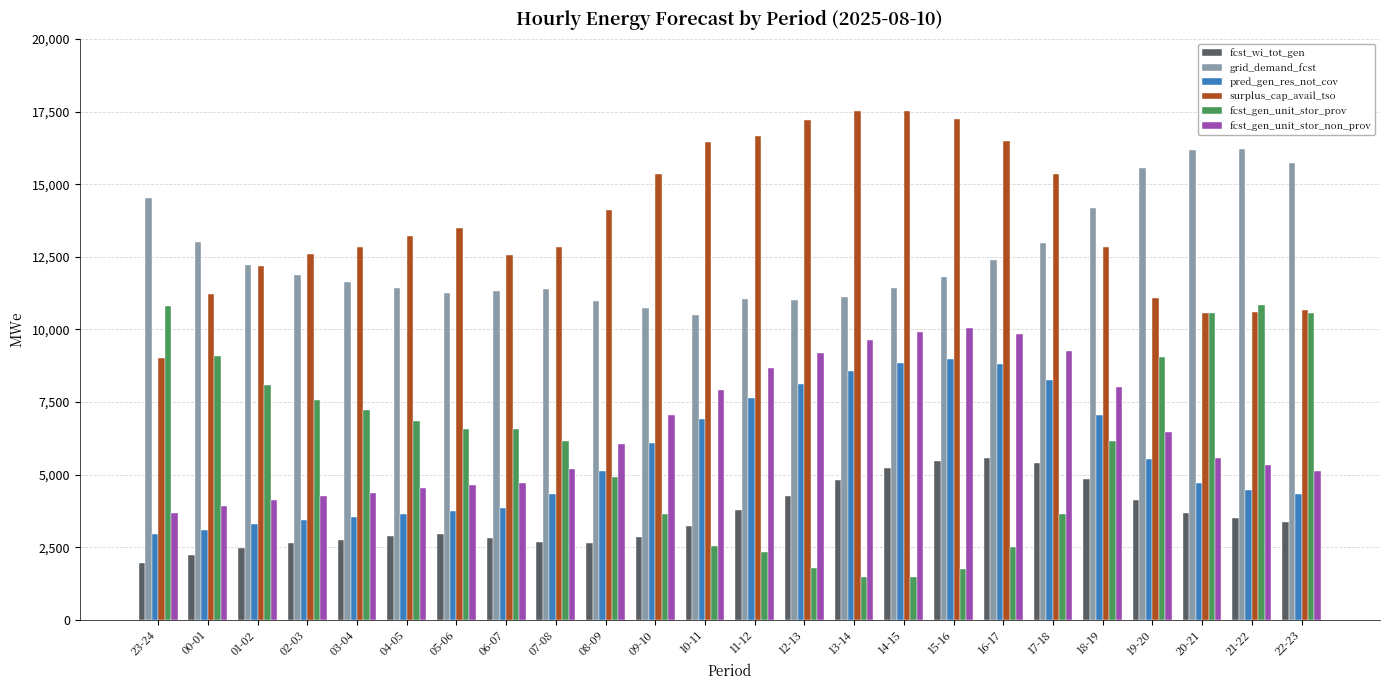

What is the minimum value shown in the chart?

1479